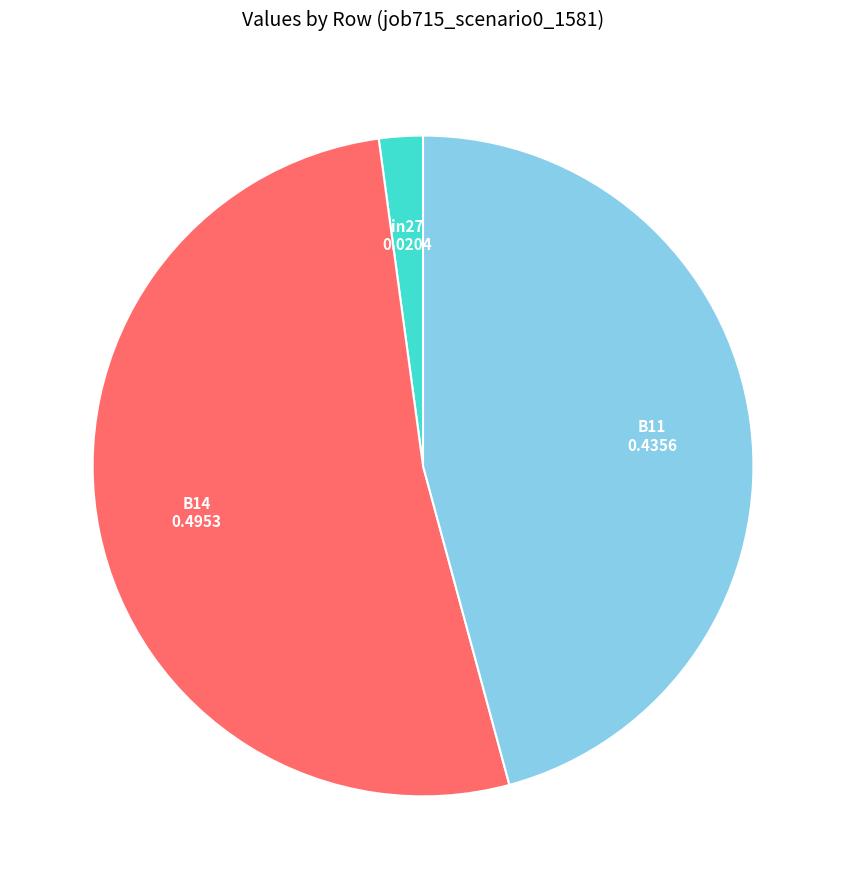

Count the number of slices in the pie.

3